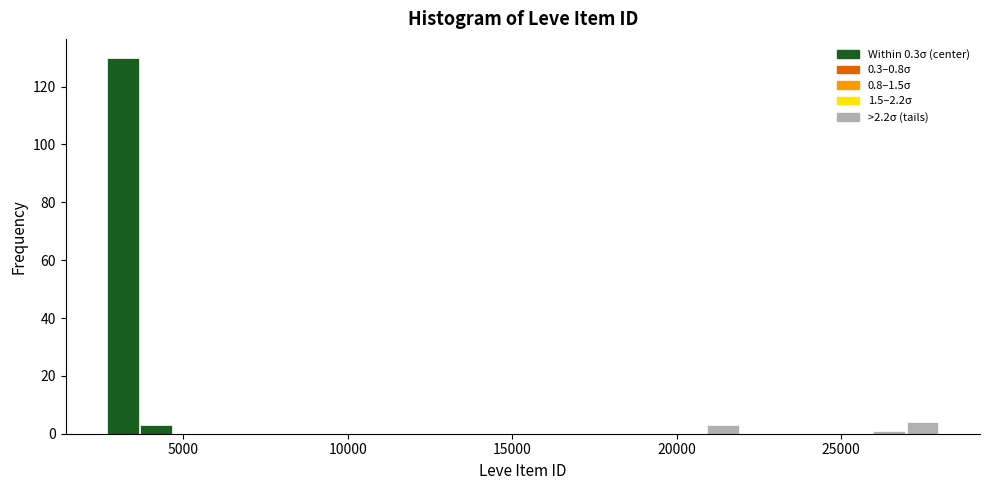

Around what value on the x-axis is the tallest bar? Give the approximate position of its centre, as read against the axis.

3000